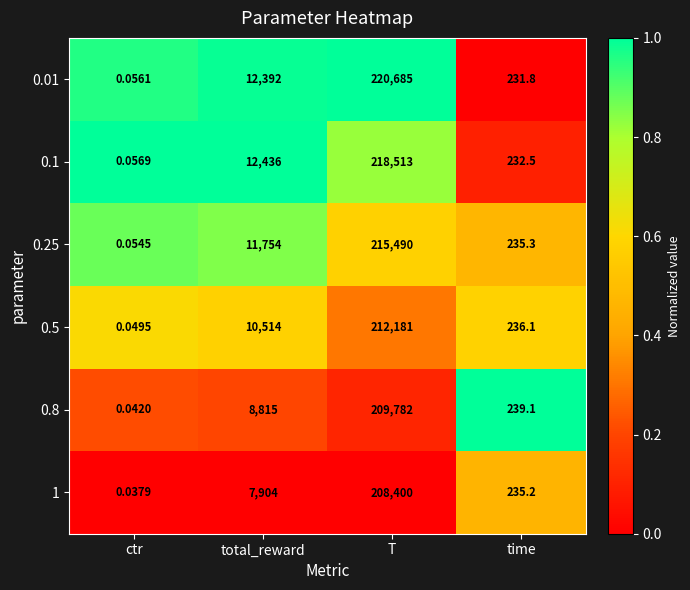

At which label is 0.8 closest to 104891?

total_reward